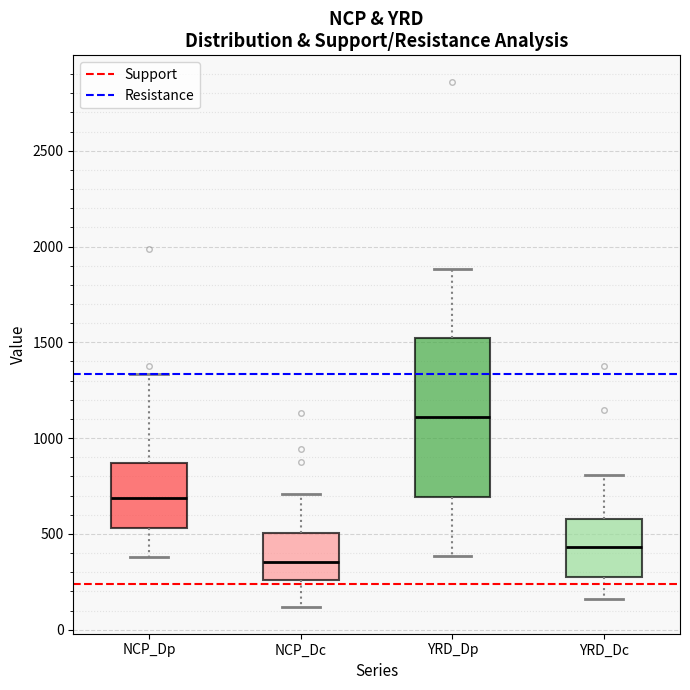

Reading left to right, read every box against the y-axis: the position of its median line, the range the box covers, and the ends of its whiskers. The values are not printed on the chart, so give them approximately, as read against the axis.

NCP_Dp: median 700, box 550 to 850, whiskers 400 to 1350
NCP_Dc: median 350, box 250 to 500, whiskers 100 to 700
YRD_Dp: median 1100, box 700 to 1500, whiskers 400 to 1900
YRD_Dc: median 450, box 300 to 600, whiskers 150 to 800